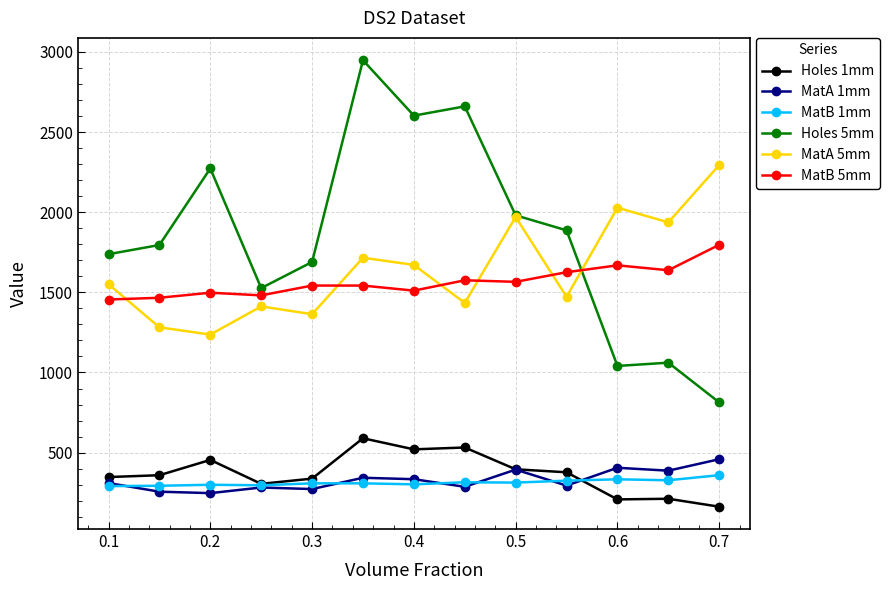

Which series has the largest range (max minus min)?

Holes 5mm